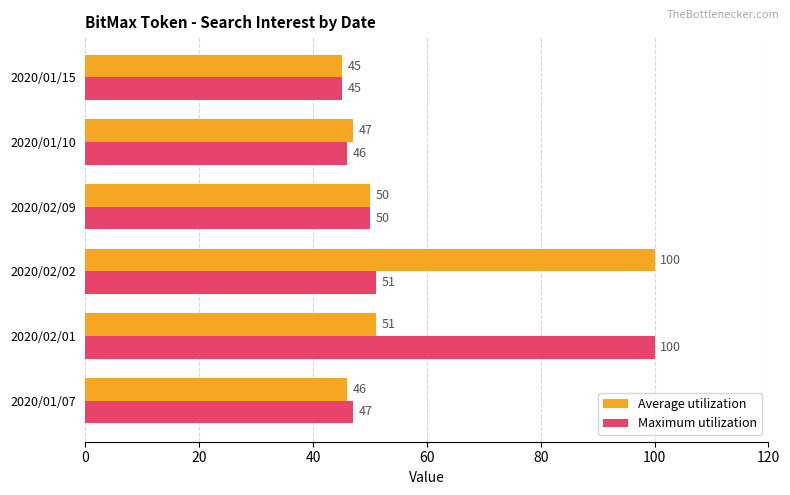

What is the sum of all Average utilization values?

339